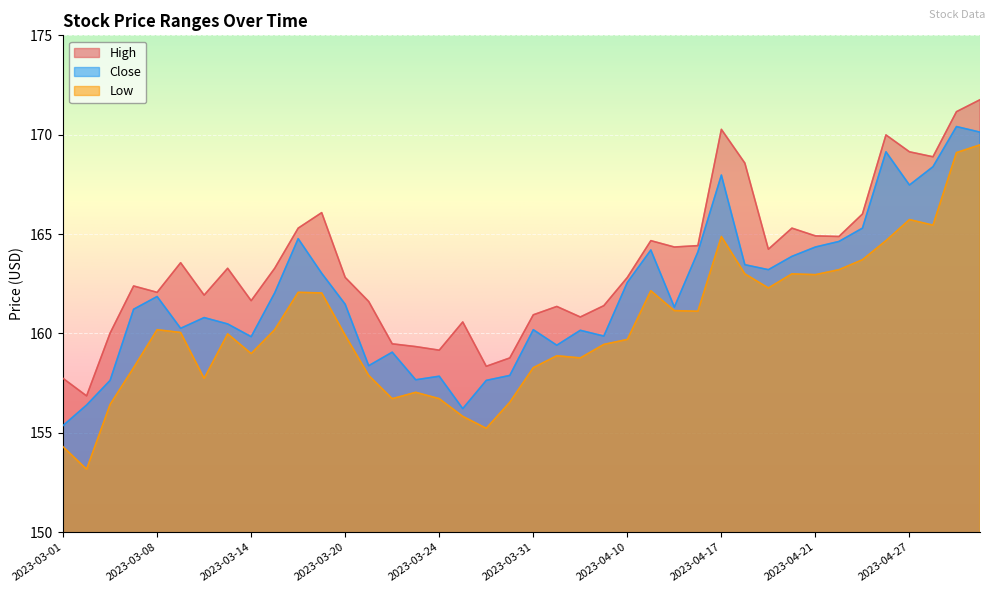

What is the minimum value for Close?

155.4